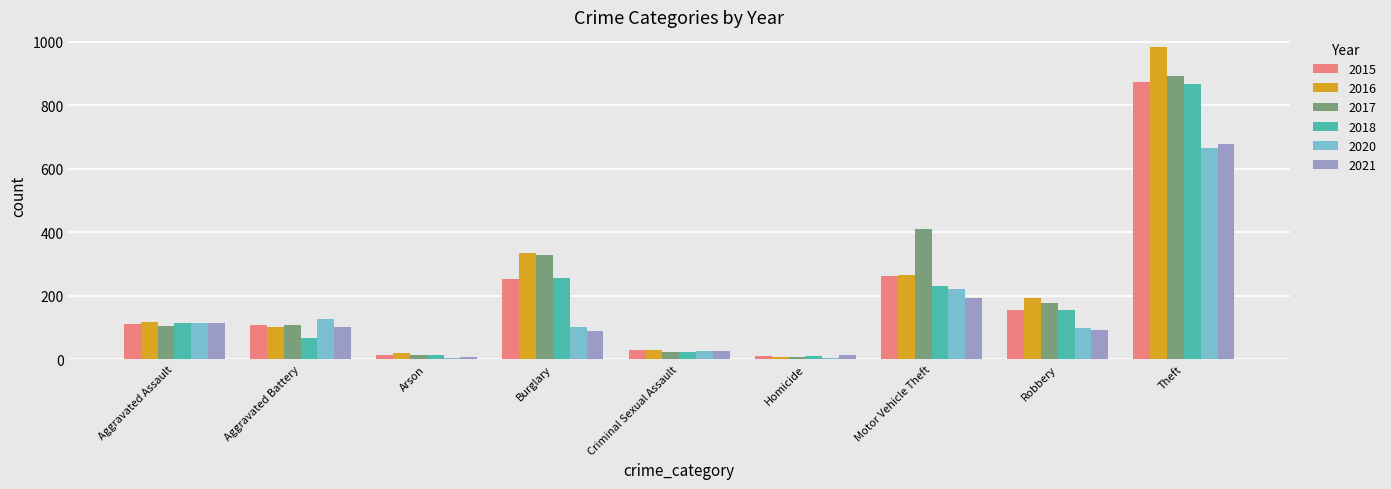

Count the number of categories in the chart.

9